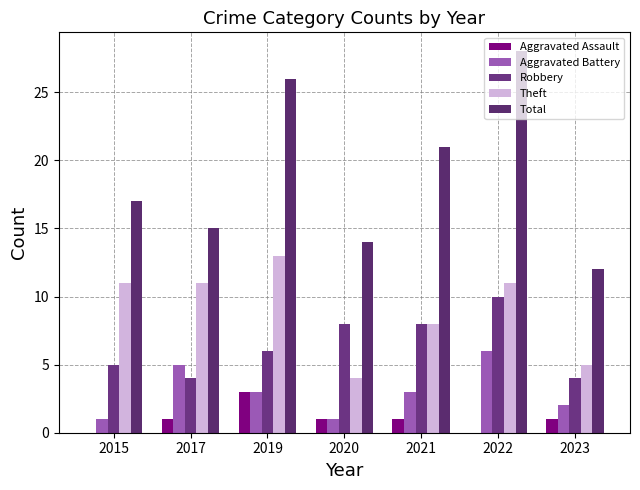

Count the number of data series in this chart.

5